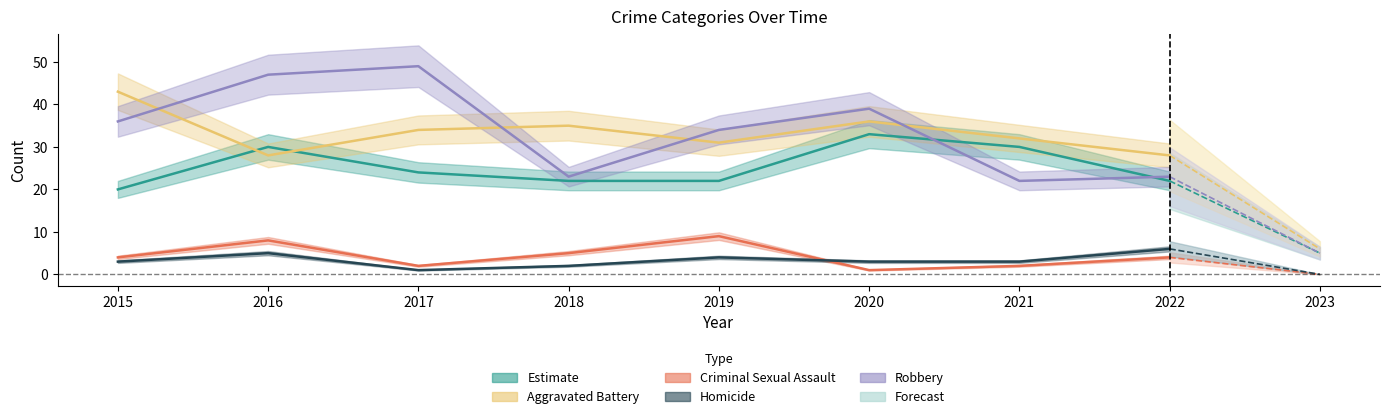

How many interior local peaks does the Aggravated Assault series have?

2